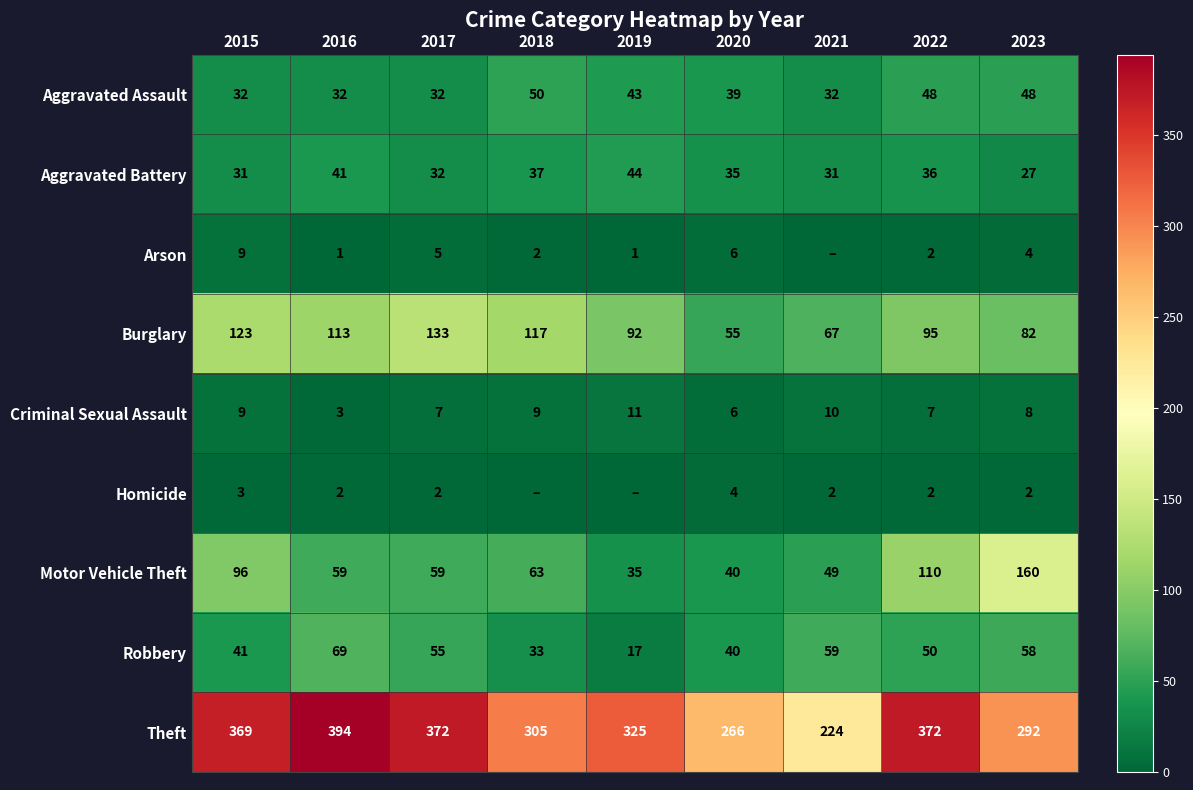

Is it true that Arson equals 5 at 2017?

True